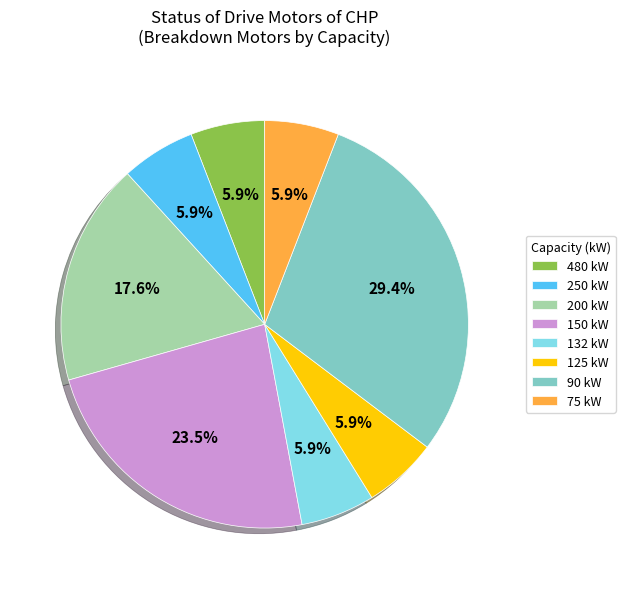

What is the largest slice in the pie chart?

90 kW